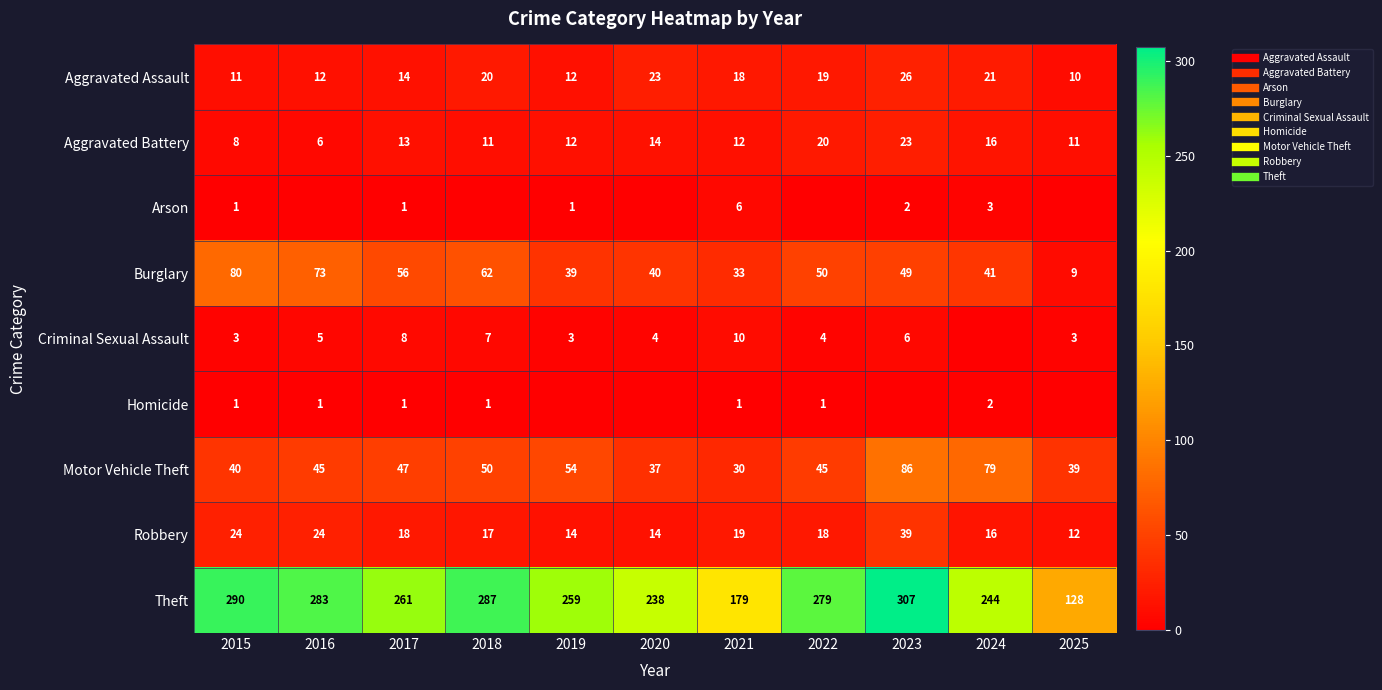

What is the difference between the maximum and second lowest values in the Aggravated Assault series?

15